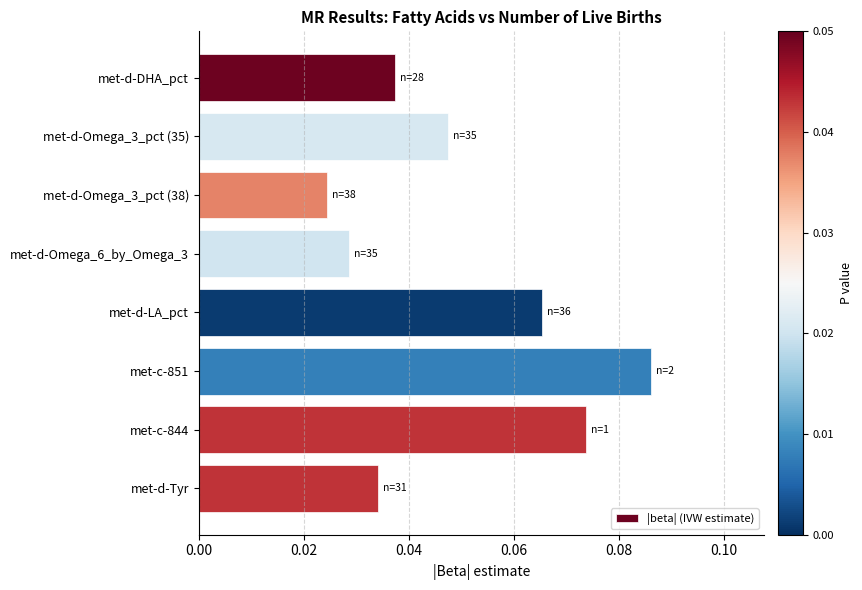

What is the label of the 7th bar from the bottom?

met-d-Omega_3_pct (35)